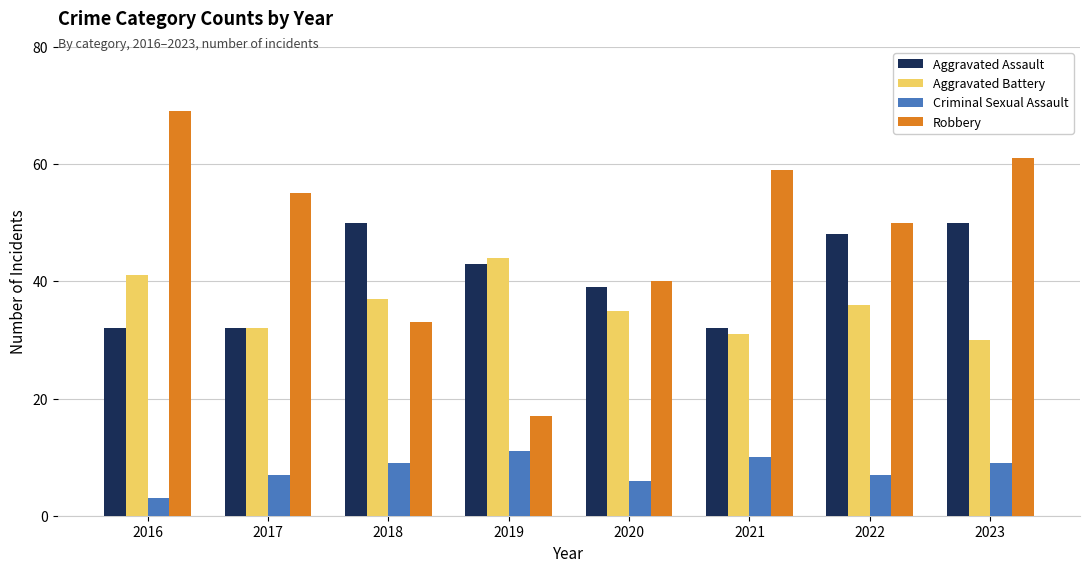

At which category is the sum across all series the highest?

2023